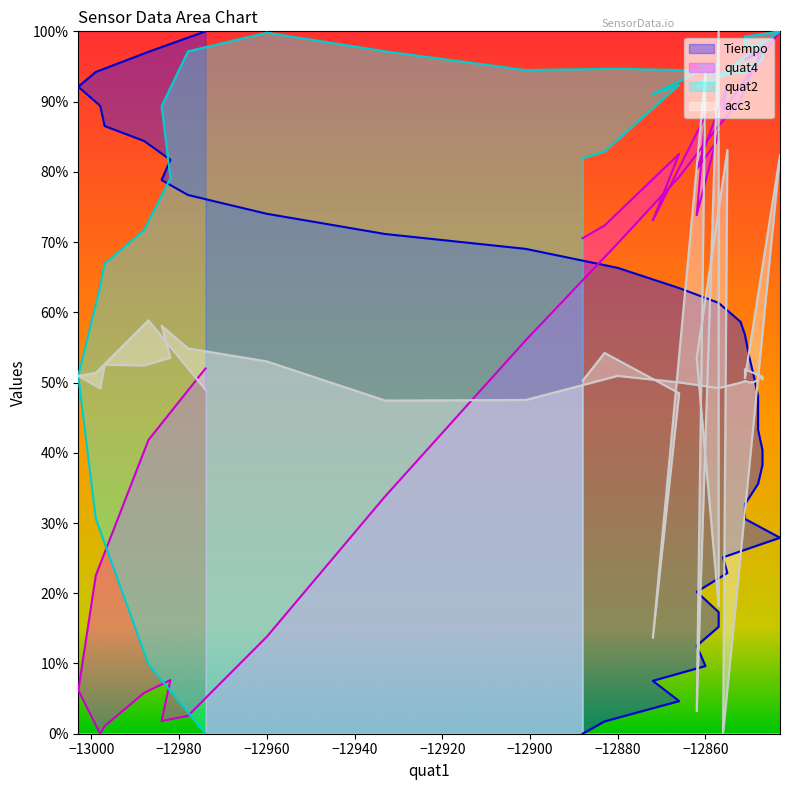

Reading right to left, extract all data points from this chart.

Tiempo: 10500.0	10193.4	9892.9	9671.2	9386.1	9084.4	8861.2	8579.5	8276.6	8053.7	7772.3	7469.8	7248.3	6964.0	6662.4	6440.6	6157.8	5964.6	5632.9	5351.5	5048.3	4825.9	4542.5	4240.8	4018.6	3735.4	3433.0	3211.5	2929.7	2636.8	2404.0	2121.6	1818.9	1597.4	1314.2	1012.1	790.7	487.7	184.0	0.0
quat4: 5460.0	4390.9	2367.3	649.1	0.0	114.5	610.9	801.8	190.9	267.3	1450.9	3550.9	5880.0	7330.9	8323.6	9087.3	9469.1	9660.0	9812.7	9927.3	10003.6	10080.0	10118.2	10156.4	10194.5	10156.4	10080.0	10080.0	10500.0	9316.4	9698.2	8438.2	8896.4	9010.9	7750.9	9240.0	7674.5	8667.3	7598.2	7407.3
quat2: 0.0	1038.0	3213.9	5349.8	6687.3	7026.6	7525.7	8304.2	9382.1	10200.6	10480.0	10200.6	9921.1	9941.1	9921.1	9861.2	9881.2	9881.2	9941.1	9961.0	10020.9	10020.9	10020.9	10100.8	10220.5	10260.5	10300.4	10420.2	10500.0	9881.2	9861.2	9661.6	10040.9	10001.0	10001.0	9941.1	9561.8	9701.5	8703.4	8603.6
acc3: 5141.9	6180.5	5396.2	5349.6	5163.1	5514.9	5506.5	5620.9	6099.9	5760.8	5565.8	4980.8	4989.3	5349.6	5252.1	5167.3	5247.9	5273.3	5252.1	5256.4	5290.3	5281.8	5366.6	5336.9	5298.7	5362.3	5447.1	5315.7	8651.8	0.0	8723.9	5620.9	1907.5	10500.0	339.1	9881.1	1432.8	5091.0	5693.0	5277.6